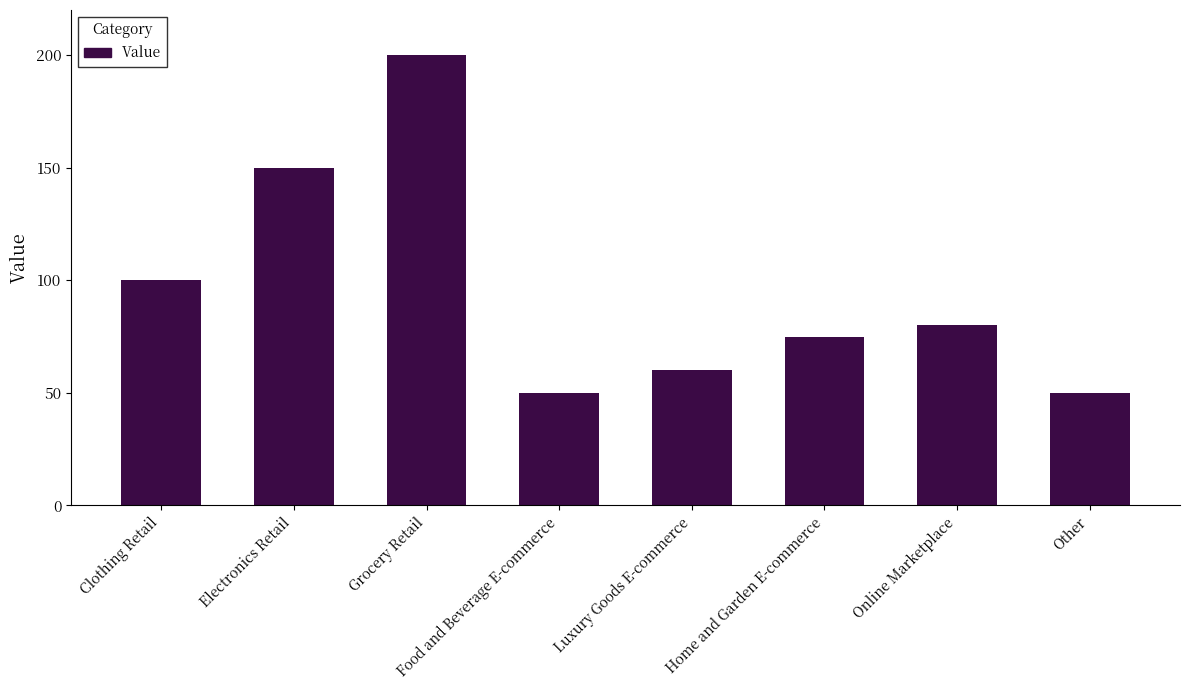

What is the change in value from Luxury Goods E-commerce to Home and Garden E-commerce?

+15